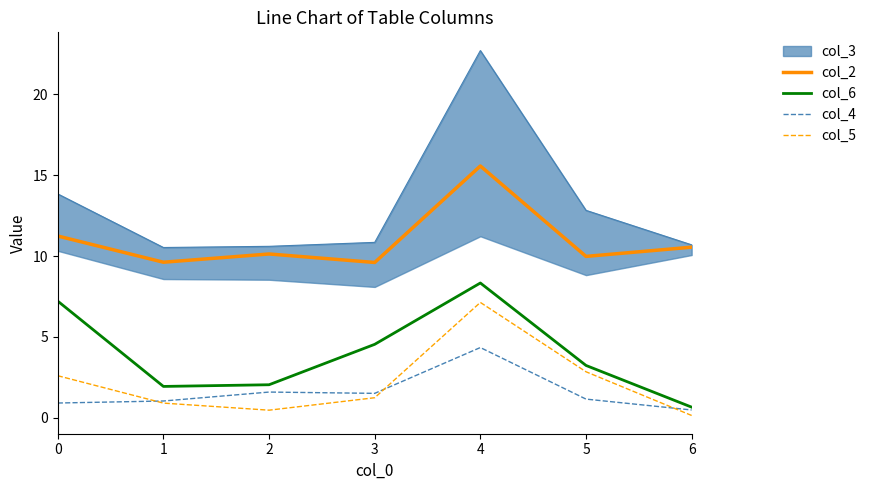

Rank the series by their maximum value, from highest to lowest.

col_2, col_6, col_5, col_4